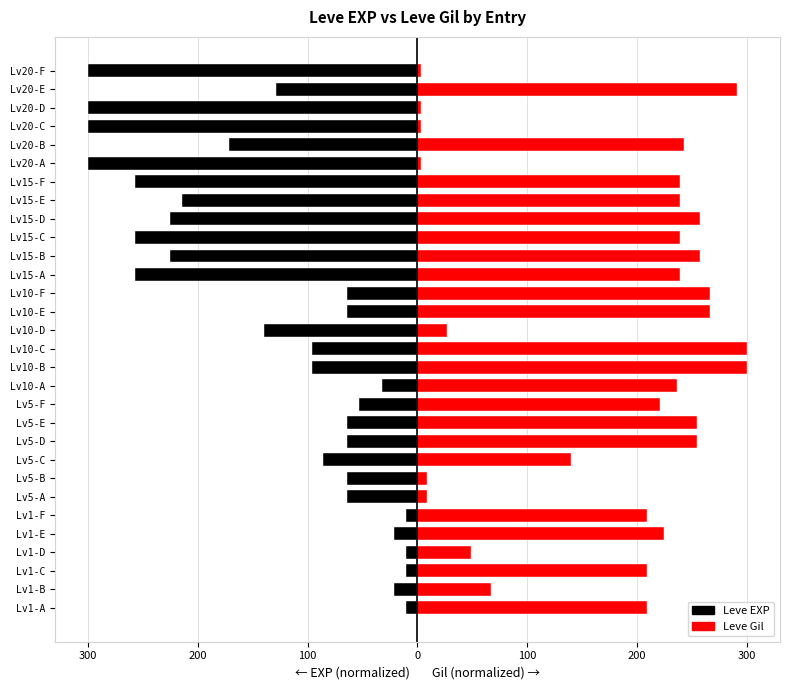

What is the difference between the highest and lowest values at Lv1-D?

59.2